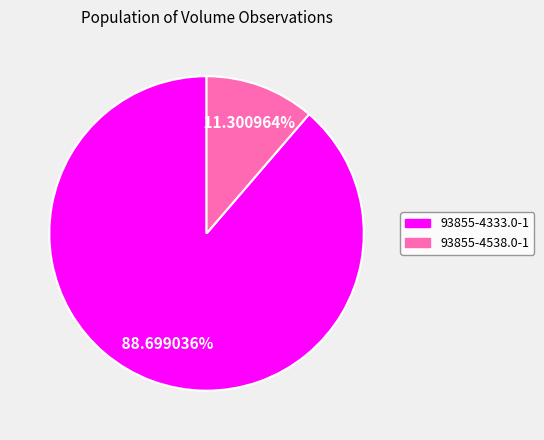

Does 93855-4333.0-1 represent more than half of the total?

Yes